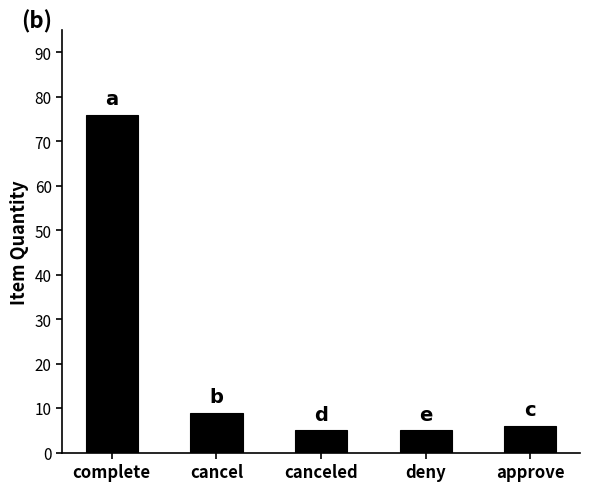

Between deny and approve, which is larger?

approve